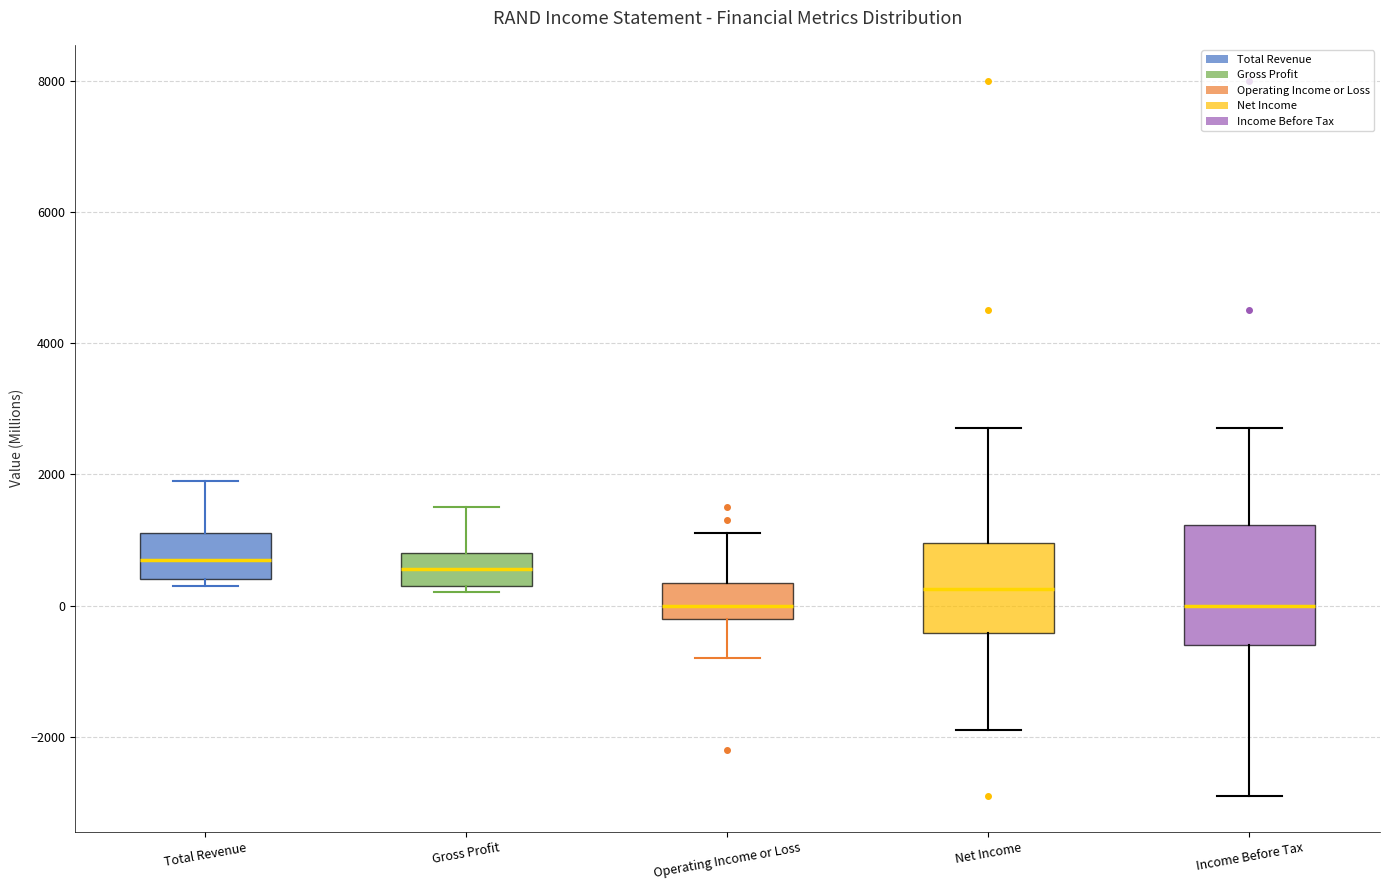

Where does the median line of the box for Gross Profit sit on the y-axis? The values are not printed on the chart, so give them approximately, as read against the axis.

600